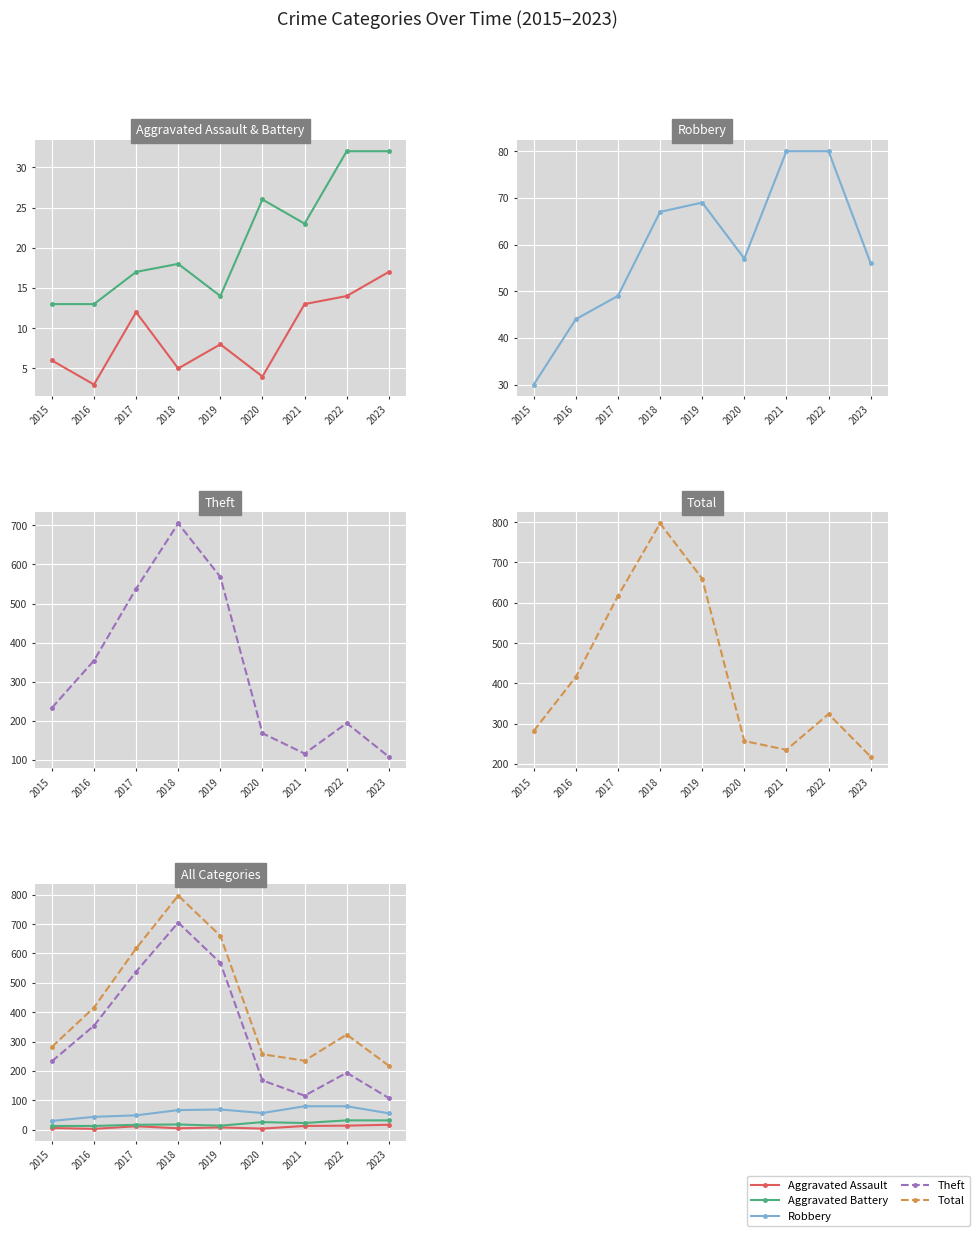

At which category does Robbery reach its first local peak?

2019